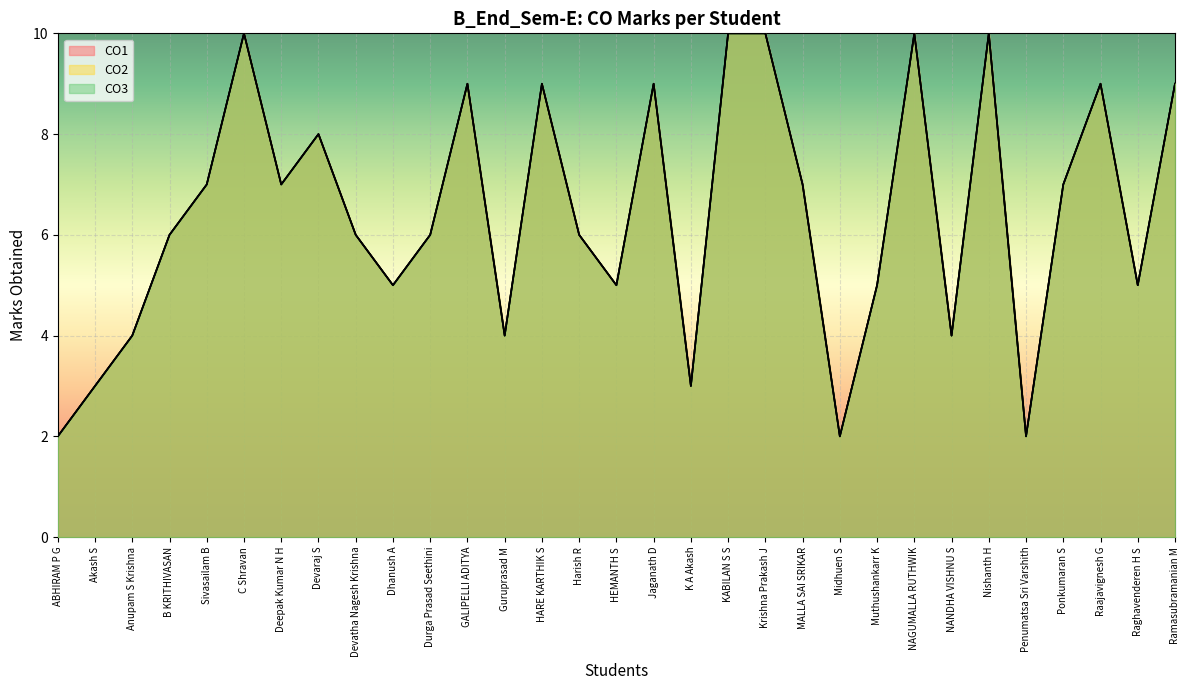

Reading left to right, transcribe all the data shown in this chart.

CO1: ABHIRAM P G=2	Akash S=3	Anupam S Krishna=4	B KRITHIVASAN=6	Sivasailam B=7	C Shravan=10	Deepak Kumar N H=7	Devaraj S=8	Devatha Nagesh Krishna=6	Dhanush A=5	Durga Prasad Seethini=6	GALIPELLI ADITYA=9	Guruprasad M=4	HARE KARTHIK S=9	Harish R=6	HEMANTH S=5	Jaganath D=9	K A Akash=3	KABILAN S S=10	Krishna Prakash J=10	MALLA SAI SRIKAR=7	Midhuen S=2	Muthushankarr K=5	NAGUMALLA RUTHWIK=10	NANDHA VISHNU S=4	Nishanth H=10	Penumatsa Sri Varshith=2	Ponkumaran S=7	Raajavignesh G=9	Raghavenderen H S=5	Ramasubramanian M=9
CO2: ABHIRAM P G=2	Akash S=3	Anupam S Krishna=4	B KRITHIVASAN=6	Sivasailam B=7	C Shravan=10	Deepak Kumar N H=7	Devaraj S=8	Devatha Nagesh Krishna=6	Dhanush A=5	Durga Prasad Seethini=6	GALIPELLI ADITYA=9	Guruprasad M=4	HARE KARTHIK S=9	Harish R=6	HEMANTH S=5	Jaganath D=9	K A Akash=3	KABILAN S S=10	Krishna Prakash J=10	MALLA SAI SRIKAR=7	Midhuen S=2	Muthushankarr K=5	NAGUMALLA RUTHWIK=10	NANDHA VISHNU S=4	Nishanth H=10	Penumatsa Sri Varshith=2	Ponkumaran S=7	Raajavignesh G=9	Raghavenderen H S=5	Ramasubramanian M=9
CO3: ABHIRAM P G=2	Akash S=3	Anupam S Krishna=4	B KRITHIVASAN=6	Sivasailam B=7	C Shravan=10	Deepak Kumar N H=7	Devaraj S=8	Devatha Nagesh Krishna=6	Dhanush A=5	Durga Prasad Seethini=6	GALIPELLI ADITYA=9	Guruprasad M=4	HARE KARTHIK S=9	Harish R=6	HEMANTH S=5	Jaganath D=9	K A Akash=3	KABILAN S S=10	Krishna Prakash J=10	MALLA SAI SRIKAR=7	Midhuen S=2	Muthushankarr K=5	NAGUMALLA RUTHWIK=10	NANDHA VISHNU S=4	Nishanth H=10	Penumatsa Sri Varshith=2	Ponkumaran S=7	Raajavignesh G=9	Raghavenderen H S=5	Ramasubramanian M=9